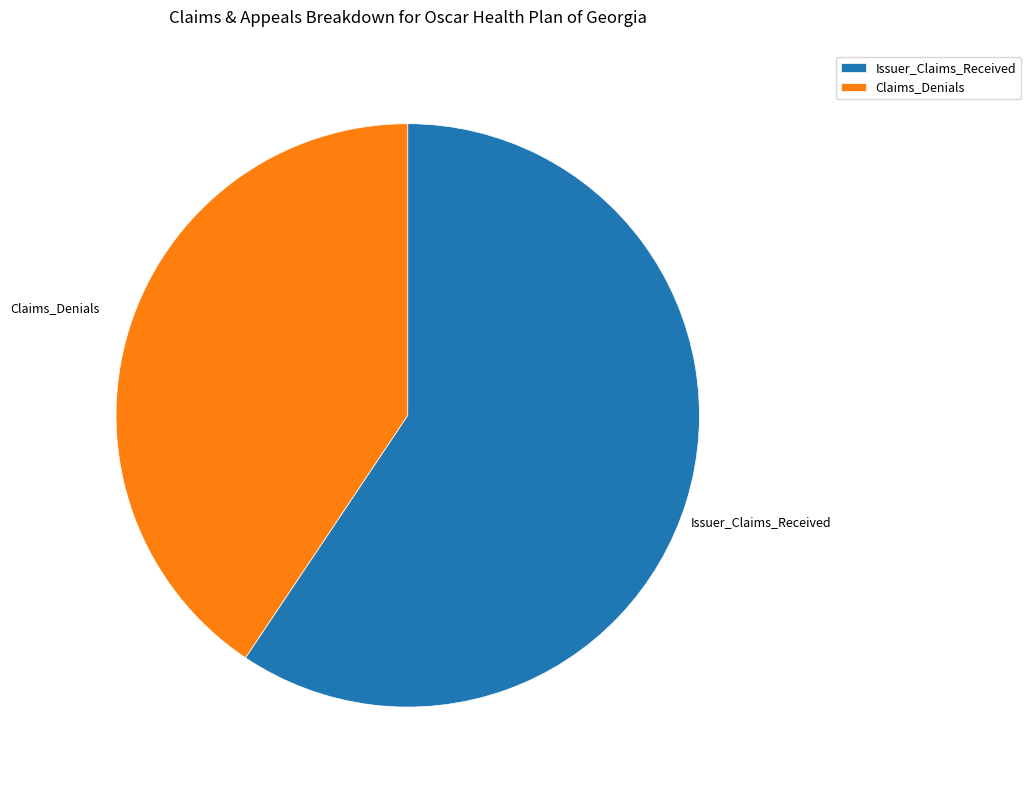

Which has a higher value, Issuer_Claims_Received or Claims_Denials?

Issuer_Claims_Received